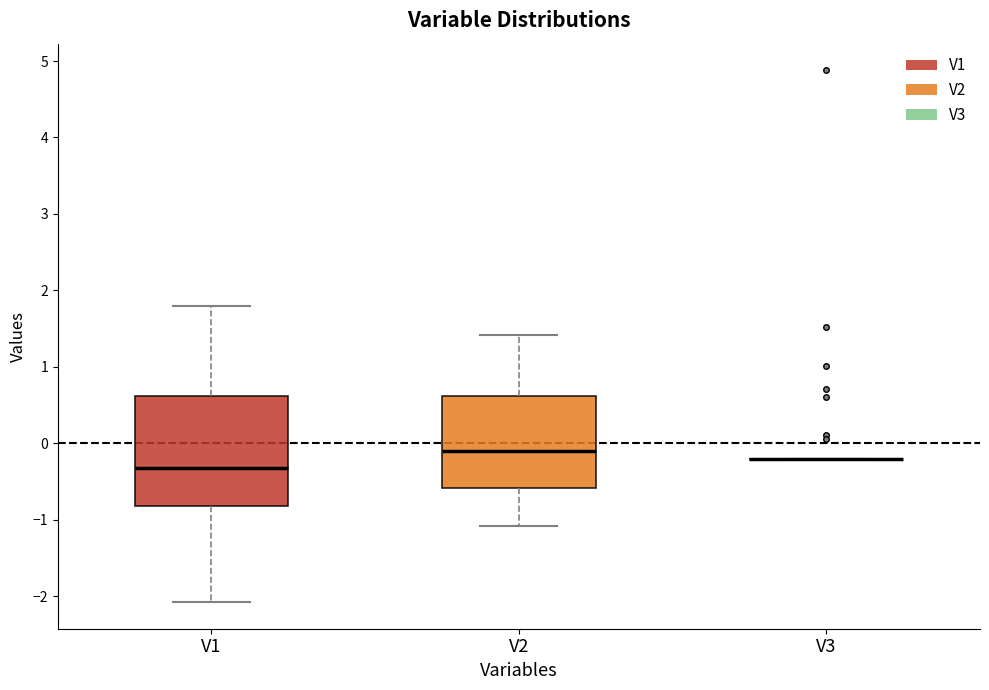

Reading left to right, read every box against the y-axis: the position of its median line, the range the box covers, and the ends of its whiskers. The values are not printed on the chart, so give them approximately, as read against the axis.

V1: median -0.3, box -0.8 to 0.6, whiskers -2.1 to 1.8
V2: median -0.1, box -0.6 to 0.6, whiskers -1.1 to 1.4
V3: box collapsed to a line at -0.2, whiskers -0.2 to -0.2